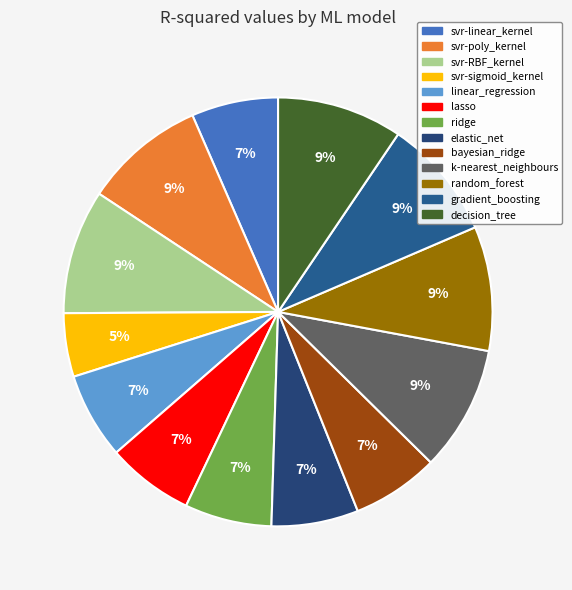

Is elastic_net the majority of the pie?

No